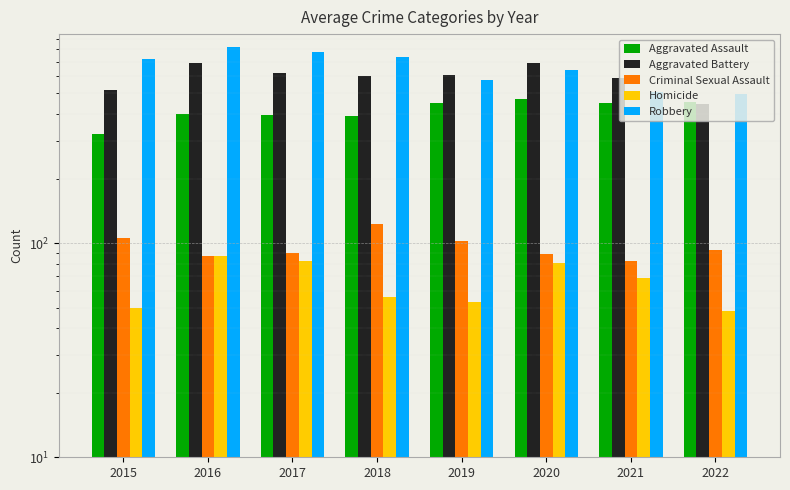

At which category is the sum across all series the highest?

2016